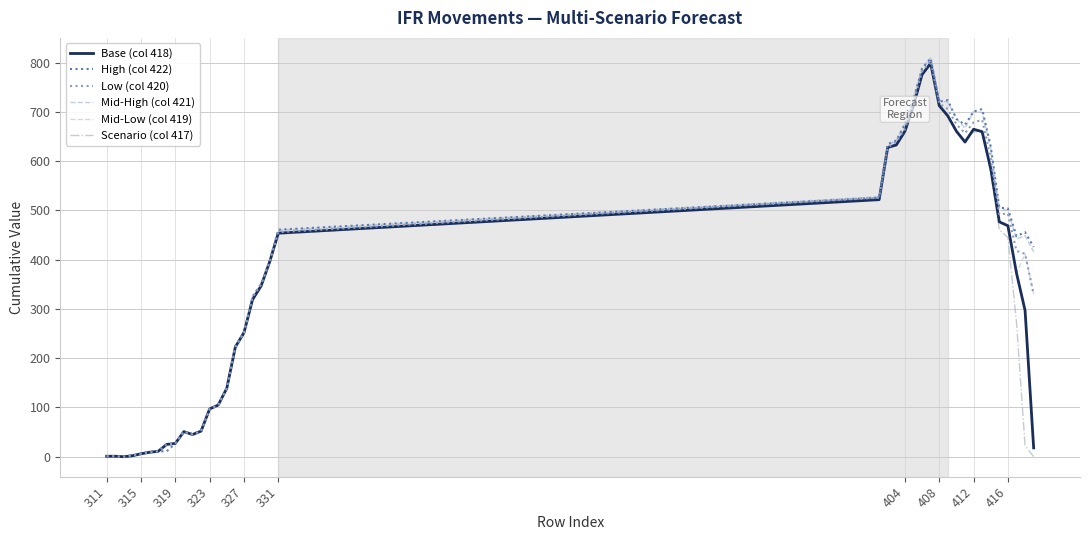

Is this an area chart (filled region under the line)?

No